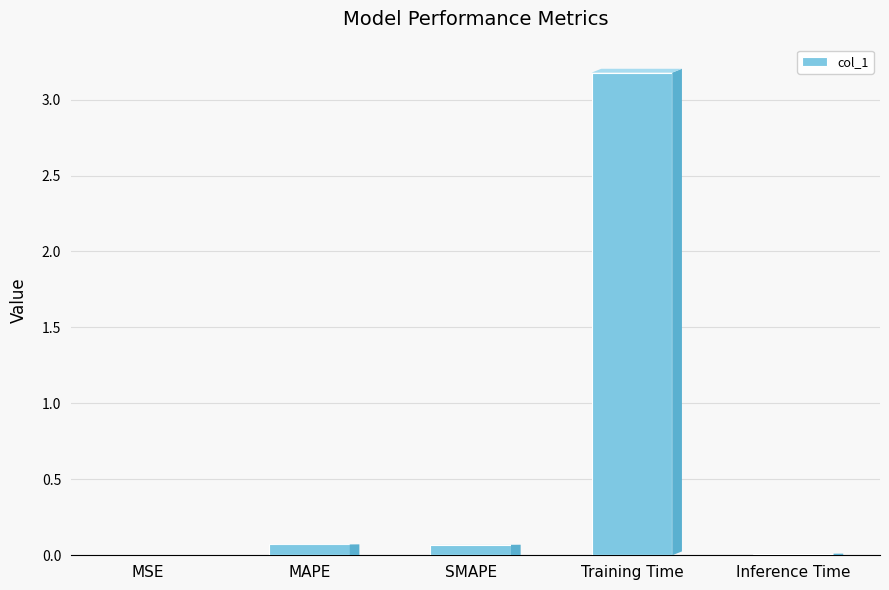

How many data points does each series have?

5